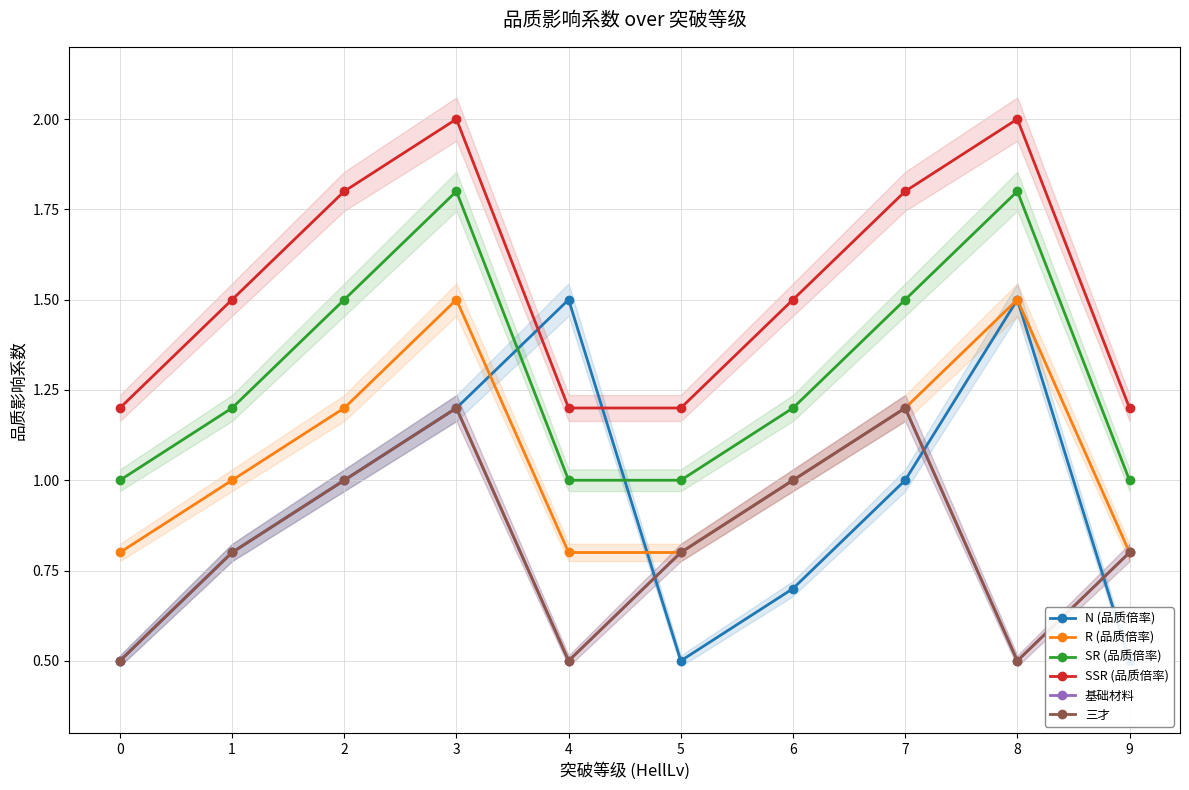

Rank the series by their maximum value, from highest to lowest.

SSR (品质倍率), SR (品质倍率), N (品质倍率), R (品质倍率), 基础材料, 三才